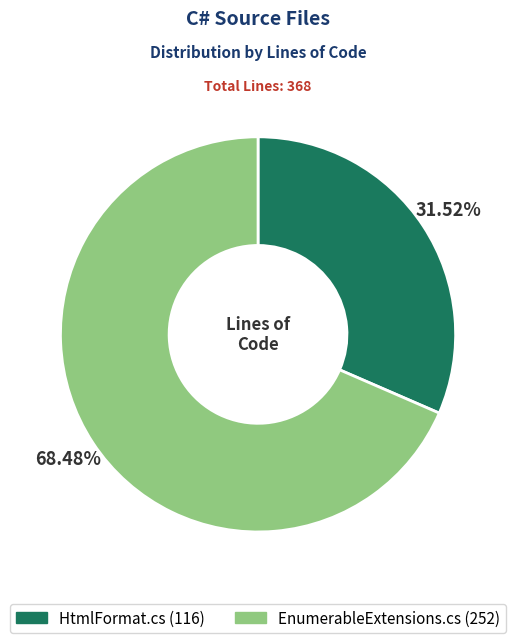

Is it true that HtmlFormat.cs is 21% of the pie?

False